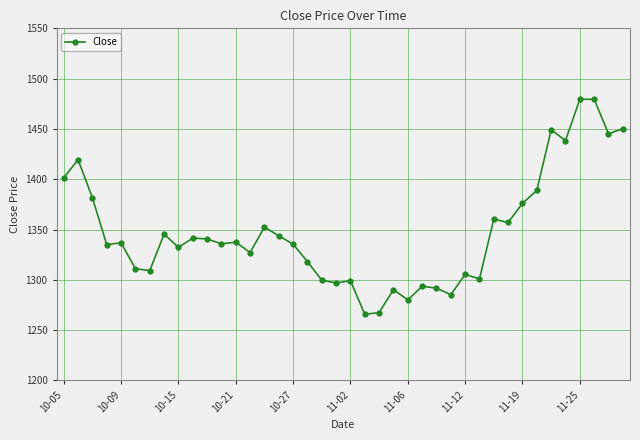

True or false: there are more than 0 points higher than both neighbors.

True